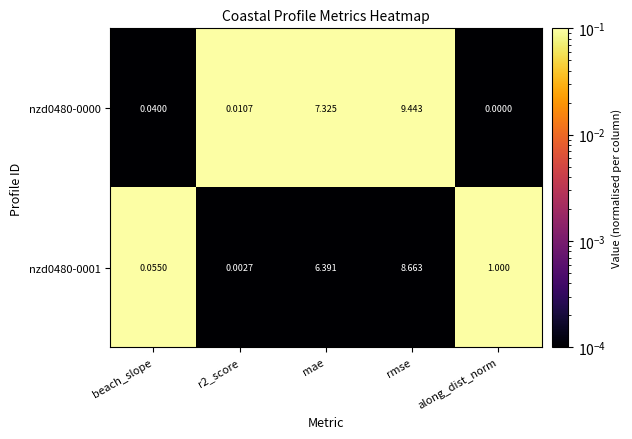

At which category is the sum across all series the highest?

rmse